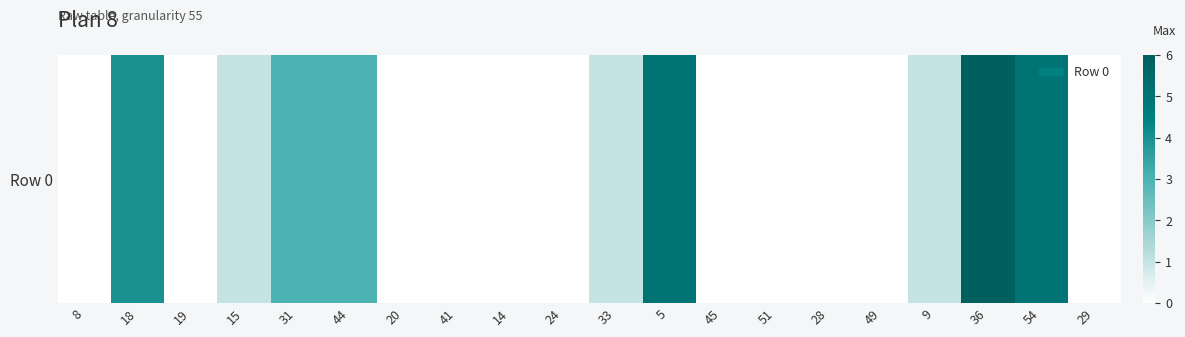

Where is the data nearest to the value 3?

31